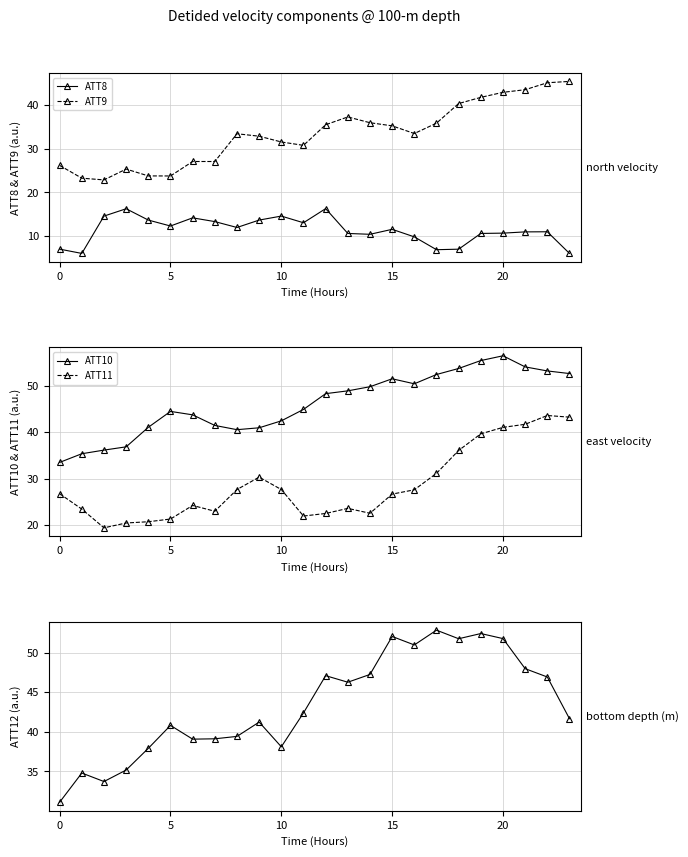

True or false: ATT8 and ATT9 intersect in this chart.

False